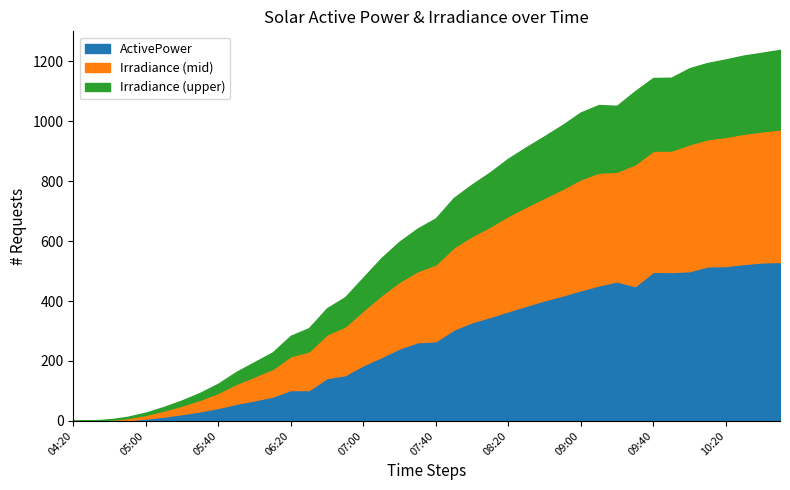

What is the label of the 31st point from the right?

05:50